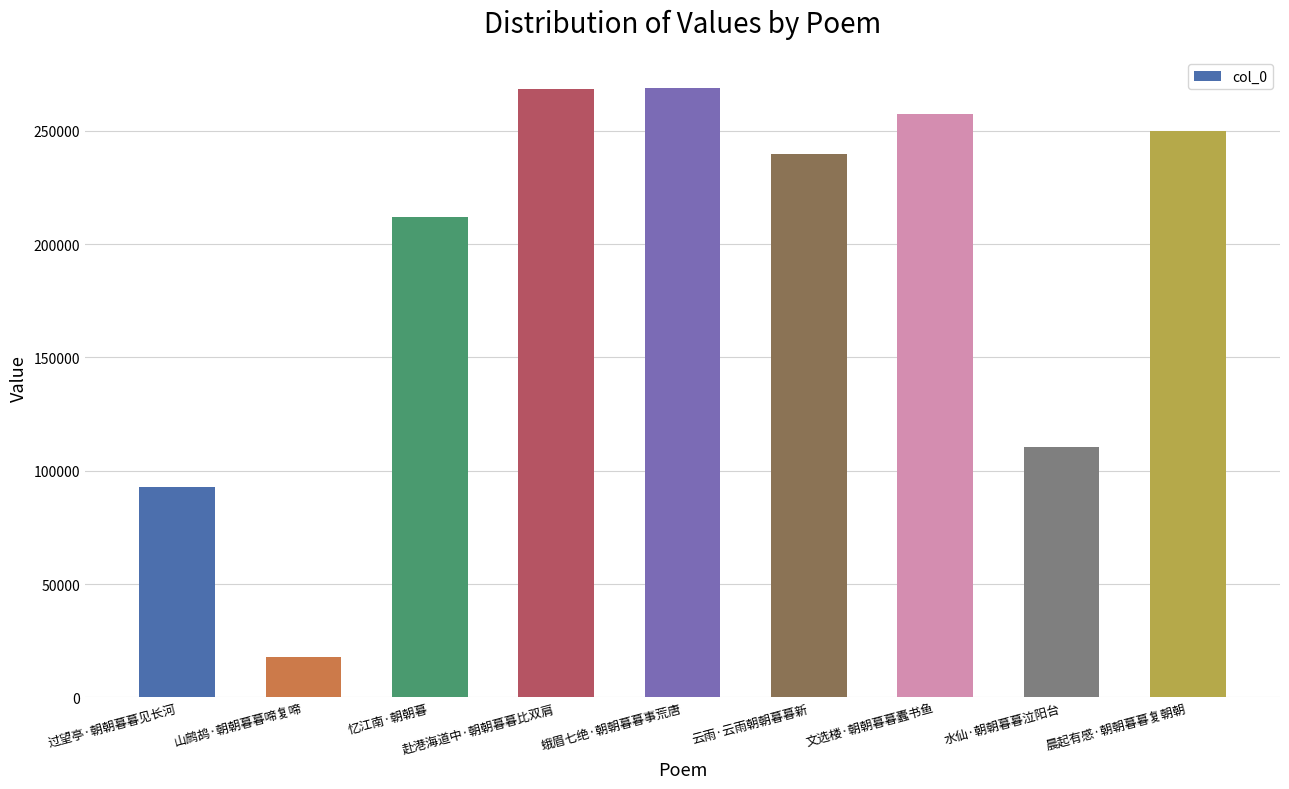

The value at 云雨·云雨朝朝暮暮新 is 239933. True or false?

True